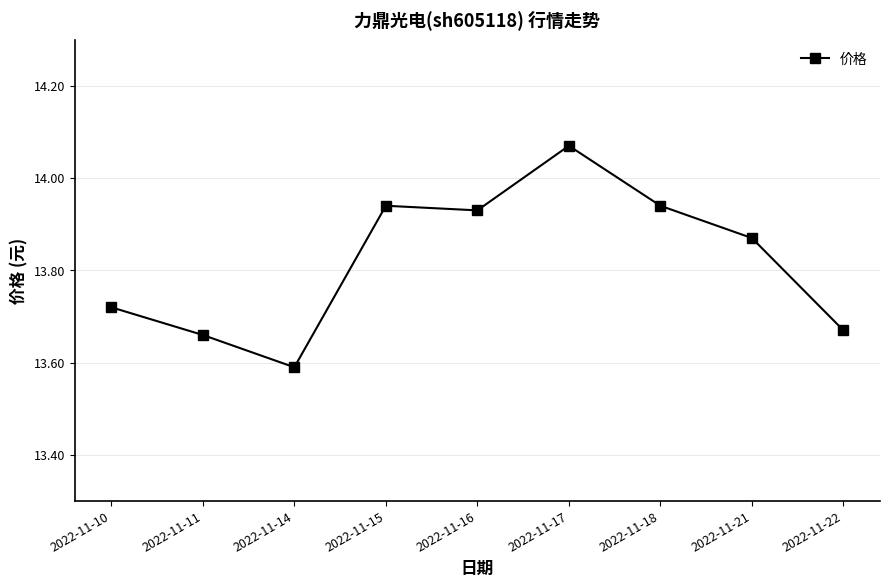

What is the change in value from 2022-11-11 to 2022-11-21?

+0.2